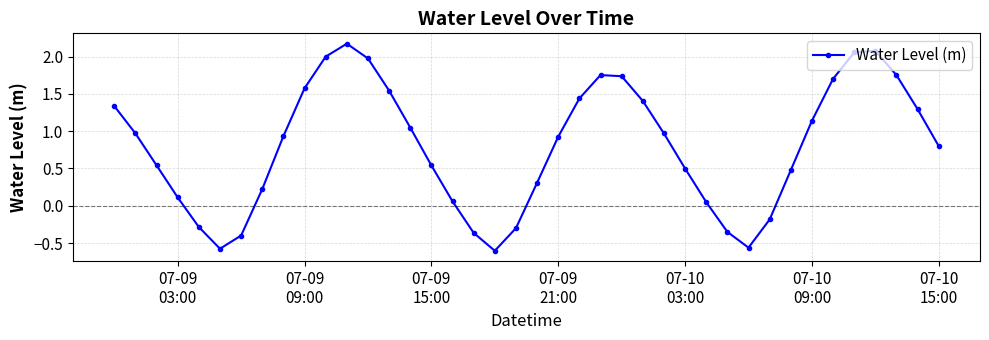

True or false: there are more than 0 points higher than both neighbors.

True